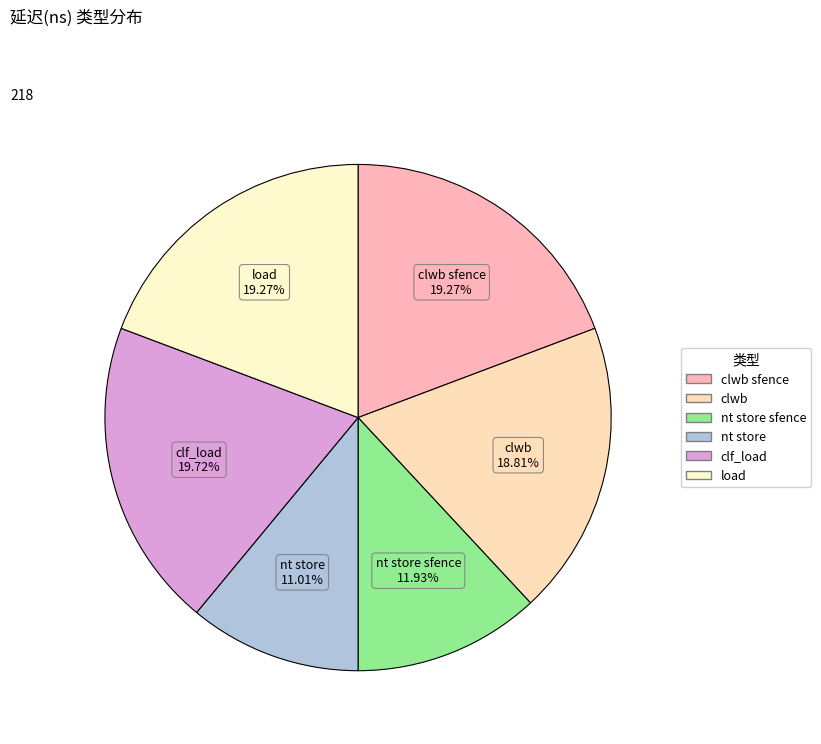

Which slice is the largest?

clf_load